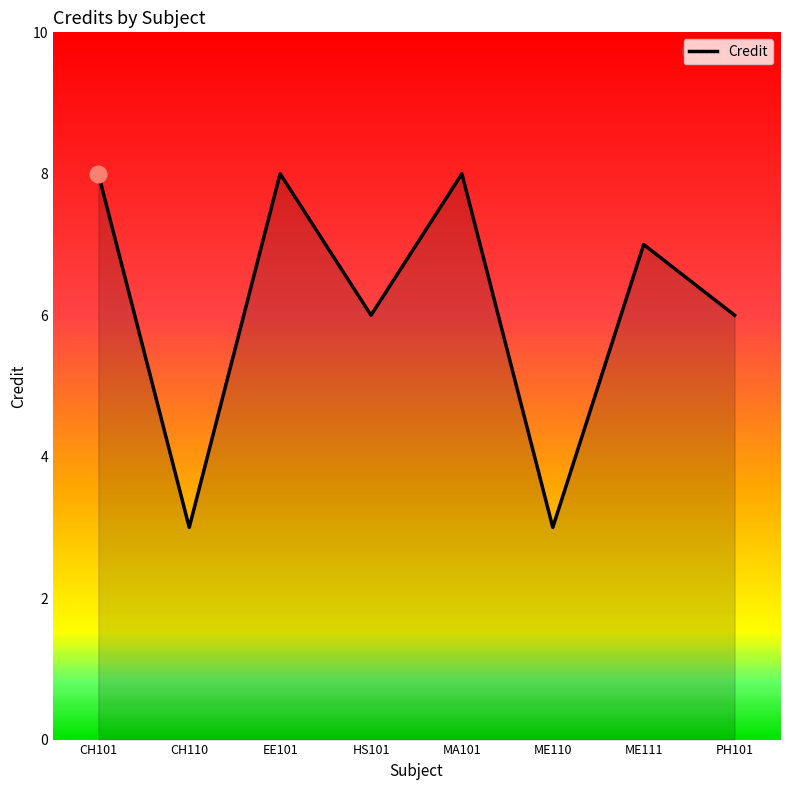

At which category does the data reach its first local peak?

EE101